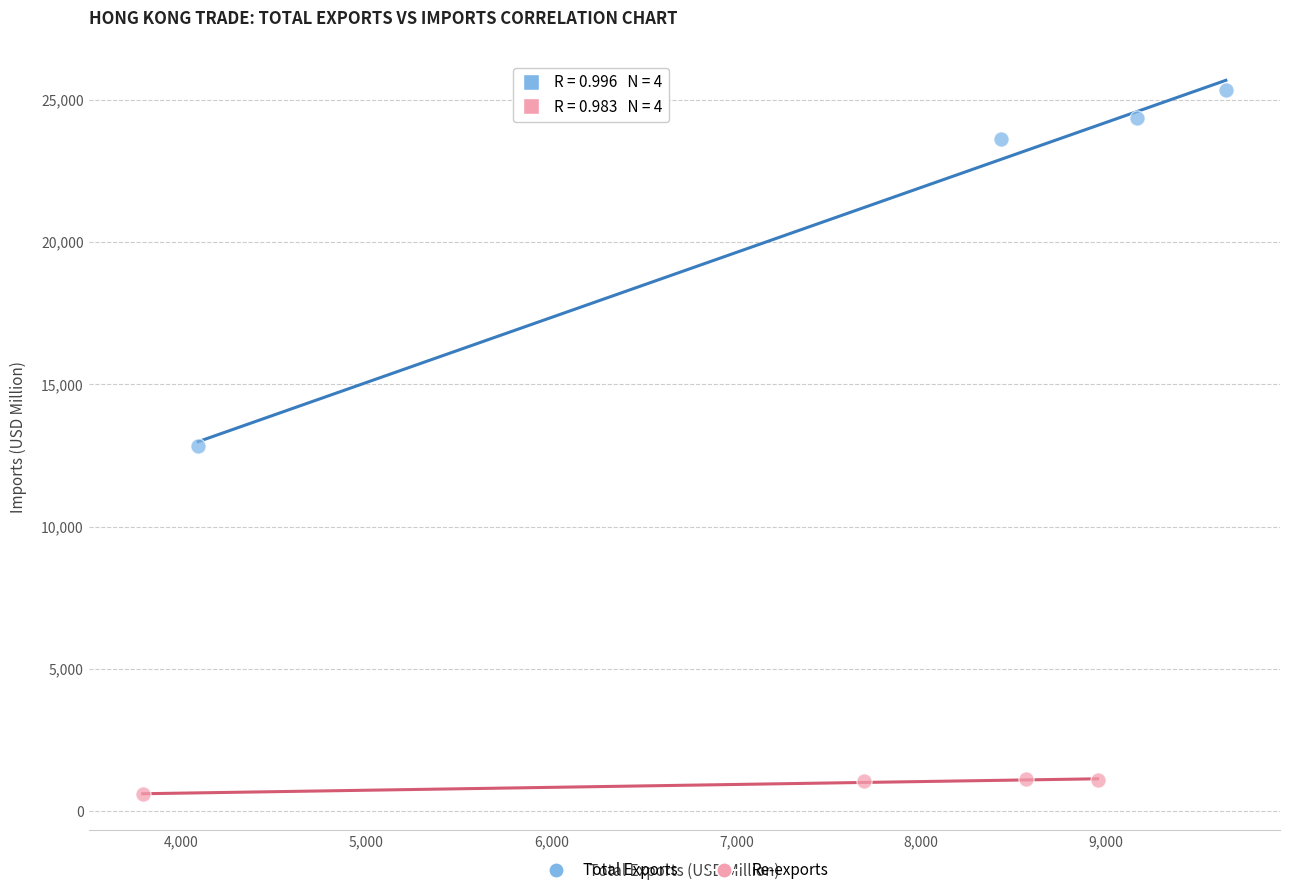

Which series reaches the maximum Y coordinate?

Total Exports